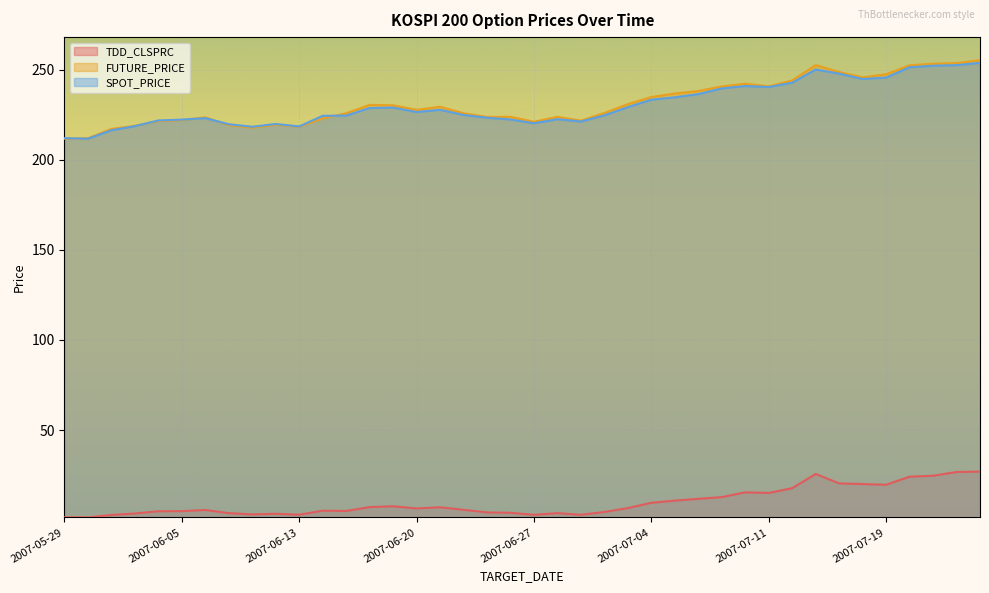

Between 2007-06-28 and 2007-06-29, which is larger?

2007-06-28